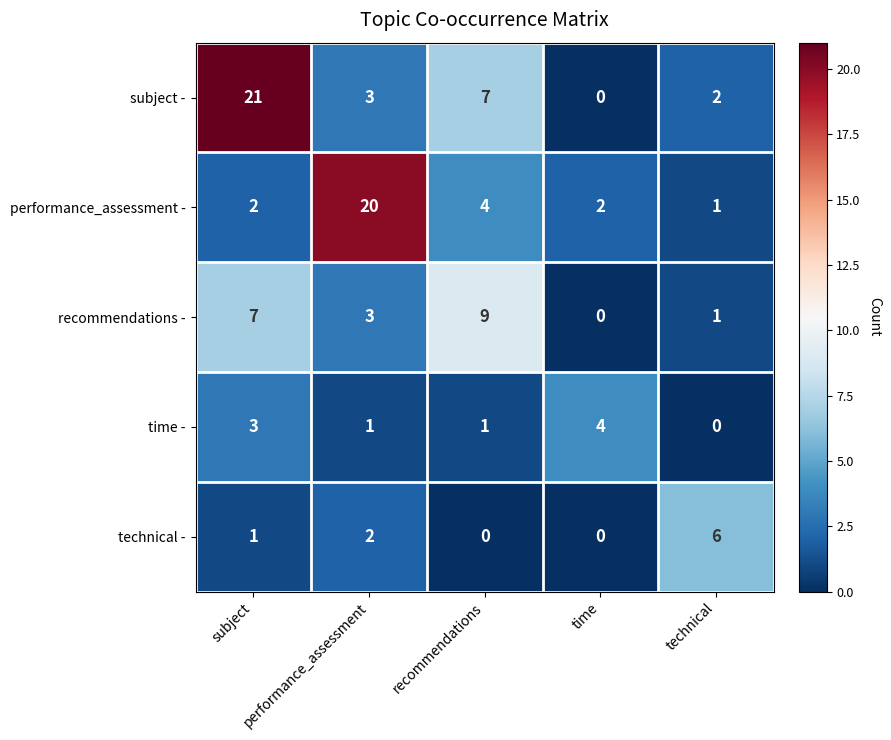

What is the sum of the performance_assessment - values at recommendations and technical?

5